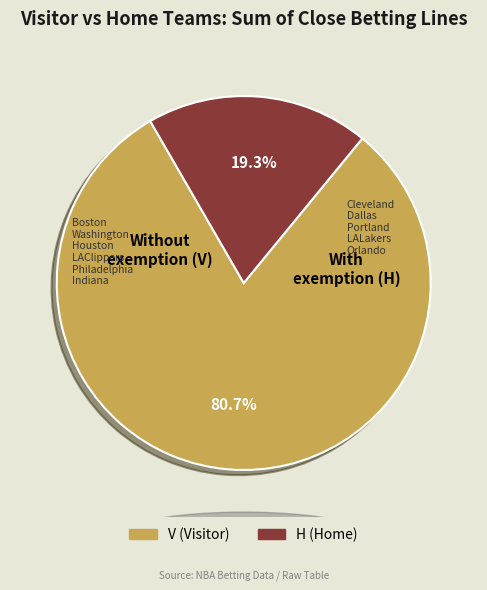

Is there any slice that represents more than half of the pie?

Yes